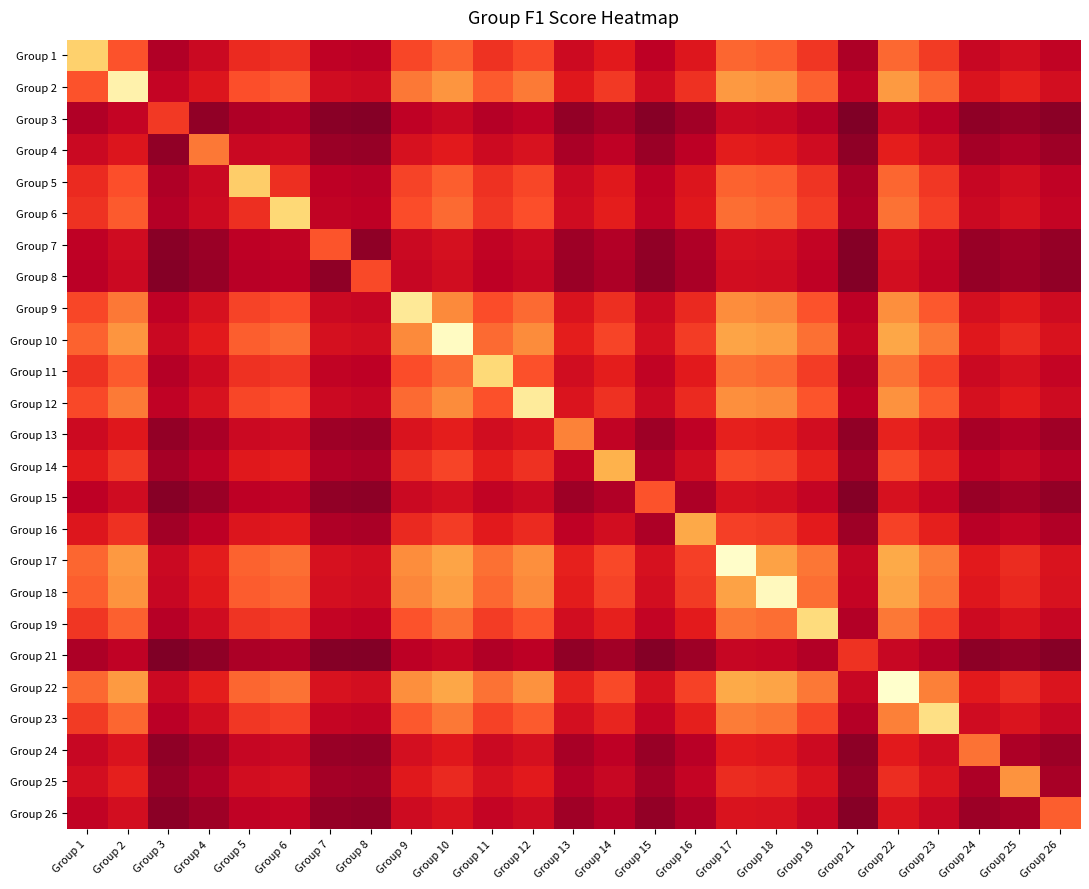

Reading right to left, list all the values displayed in this chart.

Group 1: Group 26=0.1	Group 25=0.2	Group 24=0.2	Group 23=0.3	Group 22=0.3	Group 21=0.1	Group 19=0.2	Group 18=0.3	Group 17=0.3	Group 16=0.2	Group 15=0.1	Group 14=0.2	Group 13=0.2	Group 12=0.3	Group 11=0.2	Group 10=0.3	Group 9=0.3	Group 8=0.1	Group 7=0.1	Group 6=0.2	Group 5=0.2	Group 4=0.2	Group 3=0.1	Group 2=0.3	Group 1=0.5
Group 2: Group 26=0.2	Group 25=0.2	Group 24=0.2	Group 23=0.3	Group 22=0.4	Group 21=0.1	Group 19=0.3	Group 18=0.4	Group 17=0.4	Group 16=0.2	Group 15=0.2	Group 14=0.2	Group 13=0.2	Group 12=0.3	Group 11=0.3	Group 10=0.4	Group 9=0.3	Group 8=0.2	Group 7=0.2	Group 6=0.3	Group 5=0.3	Group 4=0.2	Group 3=0.1	Group 2=0.6	Group 1=0.3
Group 3: Group 26=0.1	Group 25=0.1	Group 24=0.1	Group 23=0.1	Group 22=0.2	Group 21=0.1	Group 19=0.1	Group 18=0.2	Group 17=0.2	Group 16=0.1	Group 15=0.1	Group 14=0.1	Group 13=0.1	Group 12=0.1	Group 11=0.1	Group 10=0.2	Group 9=0.1	Group 8=0.1	Group 7=0.1	Group 6=0.1	Group 5=0.1	Group 4=0.1	Group 3=0.2	Group 2=0.1	Group 1=0.1
Group 4: Group 26=0.1	Group 25=0.1	Group 24=0.1	Group 23=0.2	Group 22=0.2	Group 21=0.1	Group 19=0.2	Group 18=0.2	Group 17=0.2	Group 16=0.1	Group 15=0.1	Group 14=0.1	Group 13=0.1	Group 12=0.2	Group 11=0.2	Group 10=0.2	Group 9=0.2	Group 8=0.1	Group 7=0.1	Group 6=0.2	Group 5=0.2	Group 4=0.3	Group 3=0.1	Group 2=0.2	Group 1=0.2
Group 5: Group 26=0.1	Group 25=0.2	Group 24=0.2	Group 23=0.2	Group 22=0.3	Group 21=0.1	Group 19=0.2	Group 18=0.3	Group 17=0.3	Group 16=0.2	Group 15=0.1	Group 14=0.2	Group 13=0.2	Group 12=0.3	Group 11=0.2	Group 10=0.3	Group 9=0.3	Group 8=0.1	Group 7=0.1	Group 6=0.2	Group 5=0.5	Group 4=0.2	Group 3=0.1	Group 2=0.3	Group 1=0.2
Group 6: Group 26=0.1	Group 25=0.2	Group 24=0.2	Group 23=0.3	Group 22=0.3	Group 21=0.1	Group 19=0.3	Group 18=0.3	Group 17=0.3	Group 16=0.2	Group 15=0.1	Group 14=0.2	Group 13=0.2	Group 12=0.3	Group 11=0.2	Group 10=0.3	Group 9=0.3	Group 8=0.1	Group 7=0.1	Group 6=0.5	Group 5=0.2	Group 4=0.2	Group 3=0.1	Group 2=0.3	Group 1=0.2
Group 7: Group 26=0.1	Group 25=0.1	Group 24=0.1	Group 23=0.1	Group 22=0.2	Group 21=0.1	Group 19=0.1	Group 18=0.2	Group 17=0.2	Group 16=0.1	Group 15=0.1	Group 14=0.1	Group 13=0.1	Group 12=0.2	Group 11=0.1	Group 10=0.2	Group 9=0.2	Group 8=0.1	Group 7=0.3	Group 6=0.1	Group 5=0.1	Group 4=0.1	Group 3=0.1	Group 2=0.2	Group 1=0.1
Group 8: Group 26=0.1	Group 25=0.1	Group 24=0.1	Group 23=0.1	Group 22=0.2	Group 21=0.1	Group 19=0.1	Group 18=0.2	Group 17=0.2	Group 16=0.1	Group 15=0.1	Group 14=0.1	Group 13=0.1	Group 12=0.2	Group 11=0.1	Group 10=0.2	Group 9=0.2	Group 8=0.3	Group 7=0.1	Group 6=0.1	Group 5=0.1	Group 4=0.1	Group 3=0.1	Group 2=0.2	Group 1=0.1
Group 9: Group 26=0.2	Group 25=0.2	Group 24=0.2	Group 23=0.3	Group 22=0.4	Group 21=0.1	Group 19=0.3	Group 18=0.3	Group 17=0.4	Group 16=0.2	Group 15=0.2	Group 14=0.2	Group 13=0.2	Group 12=0.3	Group 11=0.3	Group 10=0.3	Group 9=0.6	Group 8=0.2	Group 7=0.2	Group 6=0.3	Group 5=0.3	Group 4=0.2	Group 3=0.1	Group 2=0.3	Group 1=0.3
Group 10: Group 26=0.2	Group 25=0.2	Group 24=0.2	Group 23=0.3	Group 22=0.4	Group 21=0.1	Group 19=0.3	Group 18=0.4	Group 17=0.4	Group 16=0.3	Group 15=0.2	Group 14=0.3	Group 13=0.2	Group 12=0.4	Group 11=0.3	Group 10=0.6	Group 9=0.3	Group 8=0.2	Group 7=0.2	Group 6=0.3	Group 5=0.3	Group 4=0.2	Group 3=0.2	Group 2=0.4	Group 1=0.3
Group 11: Group 26=0.1	Group 25=0.2	Group 24=0.2	Group 23=0.3	Group 22=0.3	Group 21=0.1	Group 19=0.3	Group 18=0.3	Group 17=0.3	Group 16=0.2	Group 15=0.1	Group 14=0.2	Group 13=0.2	Group 12=0.3	Group 11=0.5	Group 10=0.3	Group 9=0.3	Group 8=0.1	Group 7=0.1	Group 6=0.2	Group 5=0.2	Group 4=0.2	Group 3=0.1	Group 2=0.3	Group 1=0.2
Group 12: Group 26=0.2	Group 25=0.2	Group 24=0.2	Group 23=0.3	Group 22=0.4	Group 21=0.1	Group 19=0.3	Group 18=0.3	Group 17=0.4	Group 16=0.2	Group 15=0.2	Group 14=0.2	Group 13=0.2	Group 12=0.6	Group 11=0.3	Group 10=0.4	Group 9=0.3	Group 8=0.2	Group 7=0.2	Group 6=0.3	Group 5=0.3	Group 4=0.2	Group 3=0.1	Group 2=0.3	Group 1=0.3
Group 13: Group 26=0.1	Group 25=0.1	Group 24=0.1	Group 23=0.2	Group 22=0.2	Group 21=0.1	Group 19=0.2	Group 18=0.2	Group 17=0.2	Group 16=0.1	Group 15=0.1	Group 14=0.1	Group 13=0.3	Group 12=0.2	Group 11=0.2	Group 10=0.2	Group 9=0.2	Group 8=0.1	Group 7=0.1	Group 6=0.2	Group 5=0.2	Group 4=0.1	Group 3=0.1	Group 2=0.2	Group 1=0.2
Group 14: Group 26=0.1	Group 25=0.2	Group 24=0.1	Group 23=0.2	Group 22=0.3	Group 21=0.1	Group 19=0.2	Group 18=0.3	Group 17=0.3	Group 16=0.2	Group 15=0.1	Group 14=0.4	Group 13=0.1	Group 12=0.2	Group 11=0.2	Group 10=0.3	Group 9=0.2	Group 8=0.1	Group 7=0.1	Group 6=0.2	Group 5=0.2	Group 4=0.1	Group 3=0.1	Group 2=0.2	Group 1=0.2
Group 15: Group 26=0.1	Group 25=0.1	Group 24=0.1	Group 23=0.1	Group 22=0.2	Group 21=0.1	Group 19=0.1	Group 18=0.2	Group 17=0.2	Group 16=0.1	Group 15=0.3	Group 14=0.1	Group 13=0.1	Group 12=0.2	Group 11=0.1	Group 10=0.2	Group 9=0.2	Group 8=0.1	Group 7=0.1	Group 6=0.1	Group 5=0.1	Group 4=0.1	Group 3=0.1	Group 2=0.2	Group 1=0.1
Group 16: Group 26=0.1	Group 25=0.1	Group 24=0.1	Group 23=0.2	Group 22=0.3	Group 21=0.1	Group 19=0.2	Group 18=0.3	Group 17=0.3	Group 16=0.4	Group 15=0.1	Group 14=0.2	Group 13=0.1	Group 12=0.2	Group 11=0.2	Group 10=0.3	Group 9=0.2	Group 8=0.1	Group 7=0.1	Group 6=0.2	Group 5=0.2	Group 4=0.1	Group 3=0.1	Group 2=0.2	Group 1=0.2
Group 17: Group 26=0.2	Group 25=0.2	Group 24=0.2	Group 23=0.3	Group 22=0.4	Group 21=0.2	Group 19=0.3	Group 18=0.4	Group 17=0.6	Group 16=0.3	Group 15=0.2	Group 14=0.3	Group 13=0.2	Group 12=0.4	Group 11=0.3	Group 10=0.4	Group 9=0.4	Group 8=0.2	Group 7=0.2	Group 6=0.3	Group 5=0.3	Group 4=0.2	Group 3=0.2	Group 2=0.4	Group 1=0.3
Group 18: Group 26=0.2	Group 25=0.2	Group 24=0.2	Group 23=0.3	Group 22=0.4	Group 21=0.1	Group 19=0.3	Group 18=0.6	Group 17=0.4	Group 16=0.3	Group 15=0.2	Group 14=0.3	Group 13=0.2	Group 12=0.3	Group 11=0.3	Group 10=0.4	Group 9=0.3	Group 8=0.2	Group 7=0.2	Group 6=0.3	Group 5=0.3	Group 4=0.2	Group 3=0.2	Group 2=0.4	Group 1=0.3
Group 19: Group 26=0.2	Group 25=0.2	Group 24=0.2	Group 23=0.3	Group 22=0.3	Group 21=0.1	Group 19=0.5	Group 18=0.3	Group 17=0.3	Group 16=0.2	Group 15=0.1	Group 14=0.2	Group 13=0.2	Group 12=0.3	Group 11=0.3	Group 10=0.3	Group 9=0.3	Group 8=0.1	Group 7=0.1	Group 6=0.3	Group 5=0.2	Group 4=0.2	Group 3=0.1	Group 2=0.3	Group 1=0.2
Group 21: Group 26=0.1	Group 25=0.1	Group 24=0.1	Group 23=0.1	Group 22=0.2	Group 21=0.2	Group 19=0.1	Group 18=0.1	Group 17=0.2	Group 16=0.1	Group 15=0.1	Group 14=0.1	Group 13=0.1	Group 12=0.1	Group 11=0.1	Group 10=0.1	Group 9=0.1	Group 8=0.1	Group 7=0.1	Group 6=0.1	Group 5=0.1	Group 4=0.1	Group 3=0.1	Group 2=0.1	Group 1=0.1
Group 22: Group 26=0.2	Group 25=0.2	Group 24=0.2	Group 23=0.3	Group 22=0.6	Group 21=0.2	Group 19=0.3	Group 18=0.4	Group 17=0.4	Group 16=0.3	Group 15=0.2	Group 14=0.3	Group 13=0.2	Group 12=0.4	Group 11=0.3	Group 10=0.4	Group 9=0.4	Group 8=0.2	Group 7=0.2	Group 6=0.3	Group 5=0.3	Group 4=0.2	Group 3=0.2	Group 2=0.4	Group 1=0.3
Group 23: Group 26=0.2	Group 25=0.2	Group 24=0.2	Group 23=0.5	Group 22=0.3	Group 21=0.1	Group 19=0.3	Group 18=0.3	Group 17=0.3	Group 16=0.2	Group 15=0.1	Group 14=0.2	Group 13=0.2	Group 12=0.3	Group 11=0.3	Group 10=0.3	Group 9=0.3	Group 8=0.1	Group 7=0.1	Group 6=0.3	Group 5=0.2	Group 4=0.2	Group 3=0.1	Group 2=0.3	Group 1=0.3
Group 24: Group 26=0.1	Group 25=0.1	Group 24=0.3	Group 23=0.2	Group 22=0.2	Group 21=0.1	Group 19=0.2	Group 18=0.2	Group 17=0.2	Group 16=0.1	Group 15=0.1	Group 14=0.1	Group 13=0.1	Group 12=0.2	Group 11=0.2	Group 10=0.2	Group 9=0.2	Group 8=0.1	Group 7=0.1	Group 6=0.2	Group 5=0.2	Group 4=0.1	Group 3=0.1	Group 2=0.2	Group 1=0.2
Group 25: Group 26=0.1	Group 25=0.4	Group 24=0.1	Group 23=0.2	Group 22=0.2	Group 21=0.1	Group 19=0.2	Group 18=0.2	Group 17=0.2	Group 16=0.1	Group 15=0.1	Group 14=0.2	Group 13=0.1	Group 12=0.2	Group 11=0.2	Group 10=0.2	Group 9=0.2	Group 8=0.1	Group 7=0.1	Group 6=0.2	Group 5=0.2	Group 4=0.1	Group 3=0.1	Group 2=0.2	Group 1=0.2
Group 26: Group 26=0.3	Group 25=0.1	Group 24=0.1	Group 23=0.2	Group 22=0.2	Group 21=0.1	Group 19=0.2	Group 18=0.2	Group 17=0.2	Group 16=0.1	Group 15=0.1	Group 14=0.1	Group 13=0.1	Group 12=0.2	Group 11=0.1	Group 10=0.2	Group 9=0.2	Group 8=0.1	Group 7=0.1	Group 6=0.1	Group 5=0.1	Group 4=0.1	Group 3=0.1	Group 2=0.2	Group 1=0.1